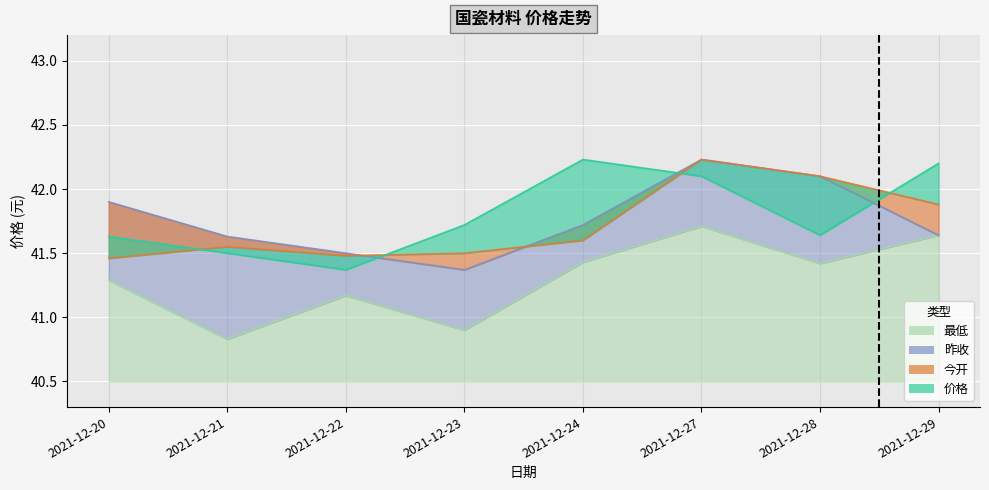

The value of 昨收 at 2021-12-28 is 72.6. True or false?

False